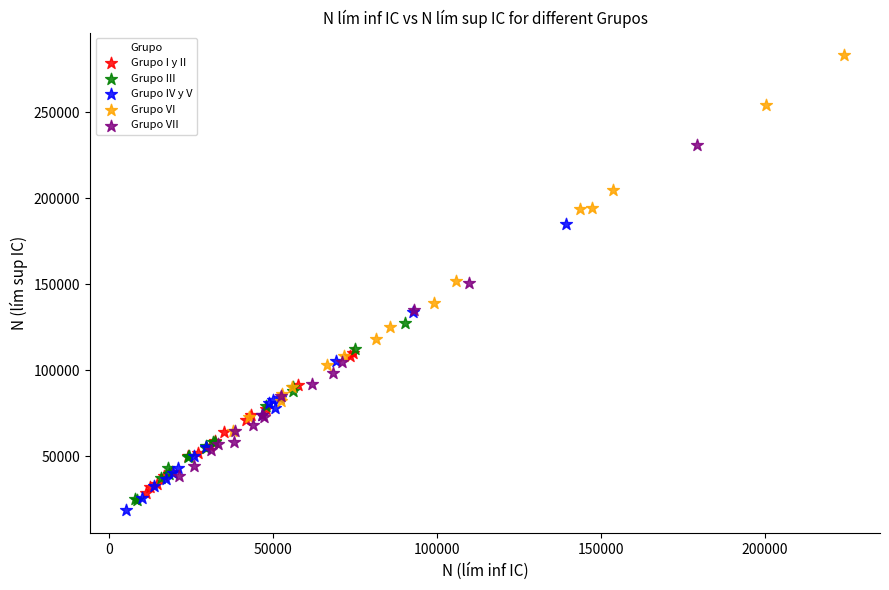

Which series has the widest spread of Y values?

Grupo VI